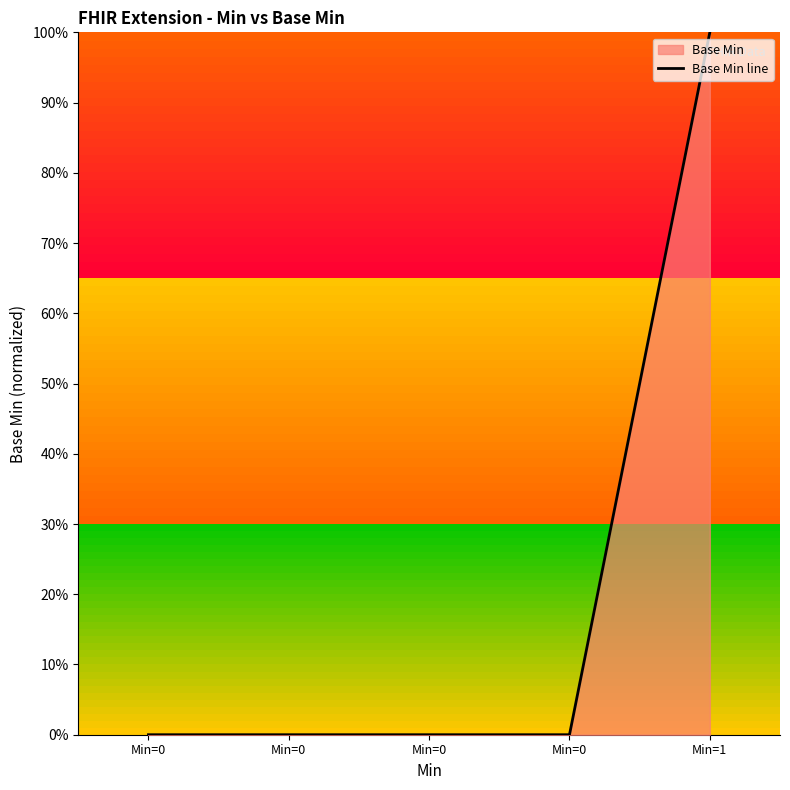

Reading left to right, transcribe all the data shown in this chart.

0	0	0	0	1